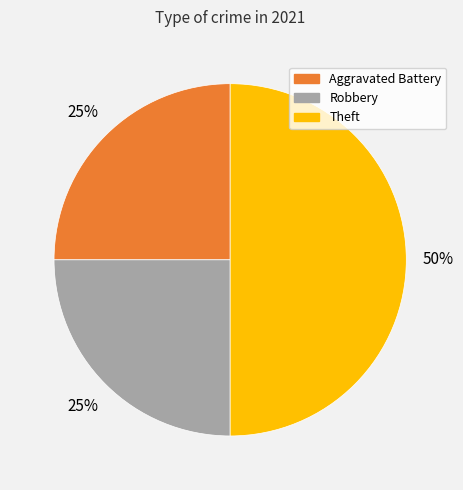

Approximately how many times larger is the value at Aggravated Battery compared to Theft?

0.5